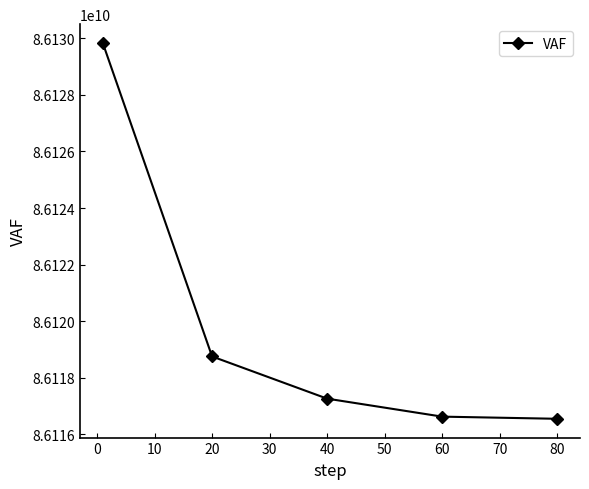

How many lines are shown in the chart?

1